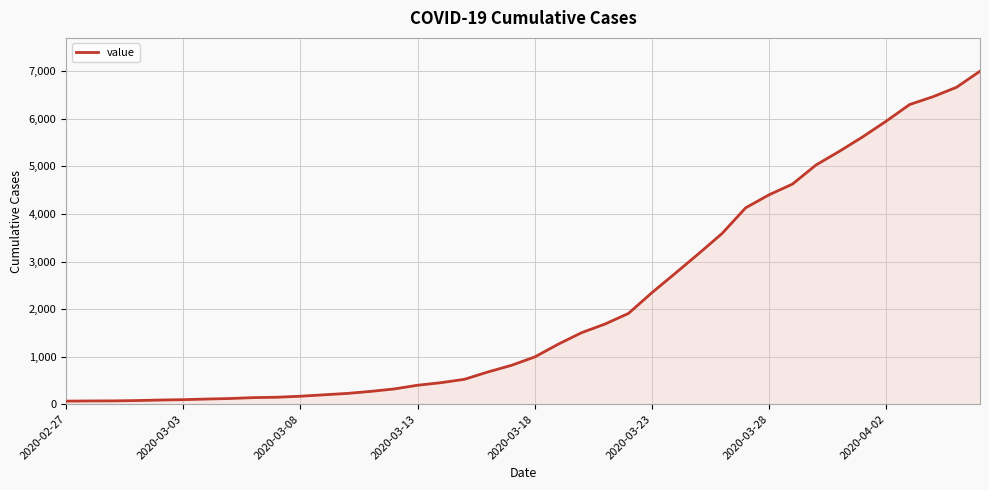

What is the average value?

2144